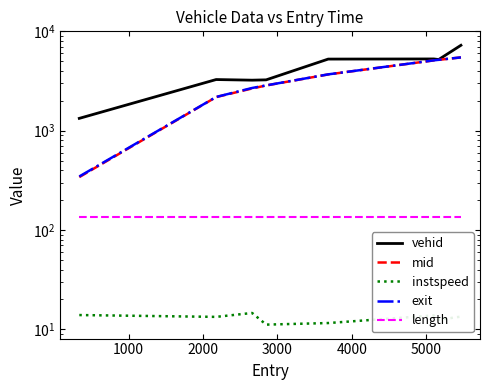

What is the difference between the instspeed values at 5000 and 1000?

0.5